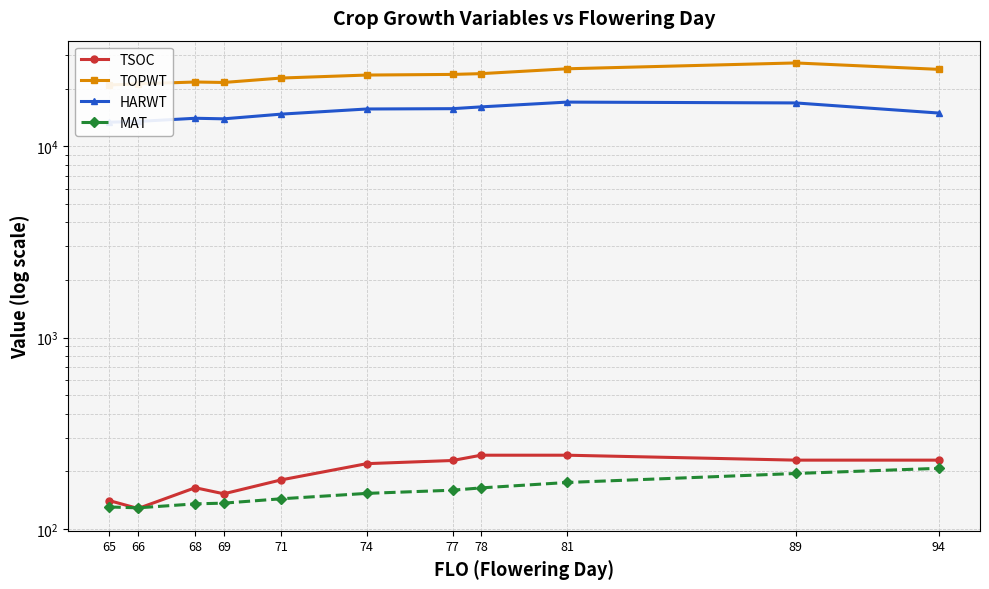

Does the chart have visible grid lines?

Yes